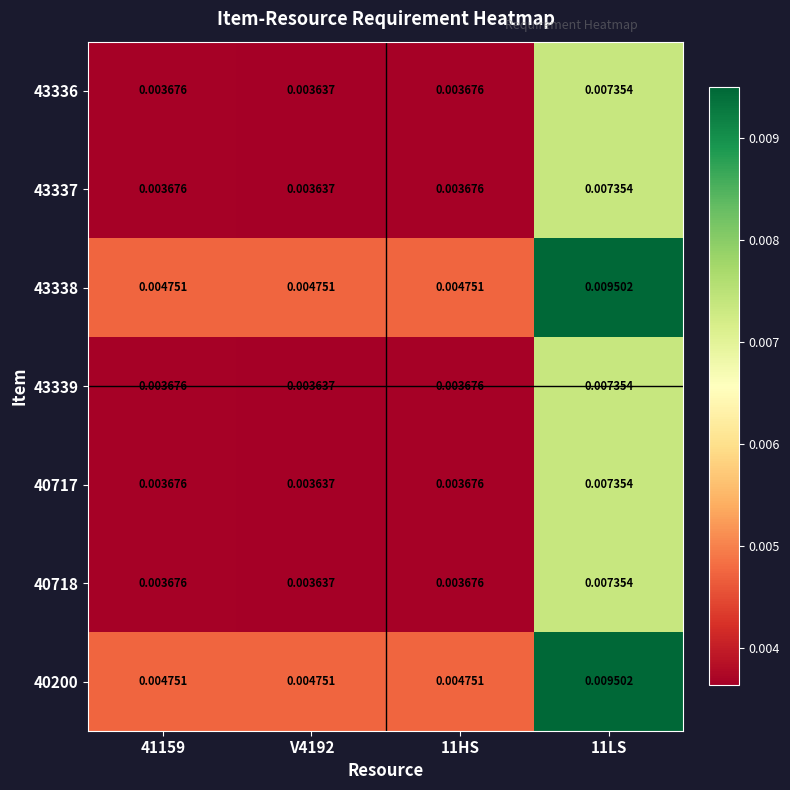

Is the value of 40718 at 41159 greater than the value of 43338 at 11HS?

No